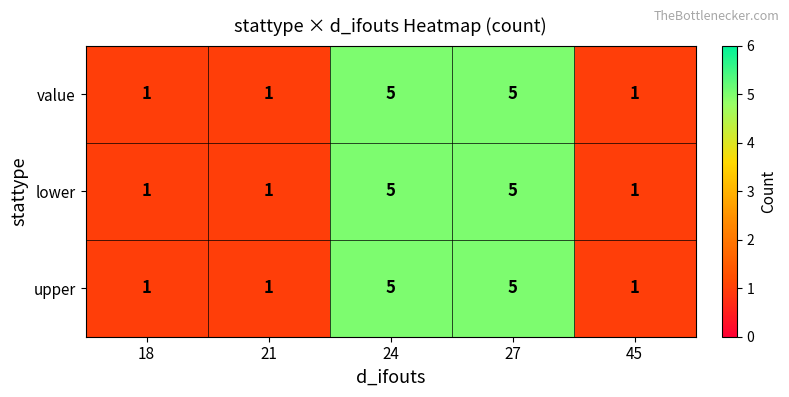

What is the maximum value shown in the chart?

5